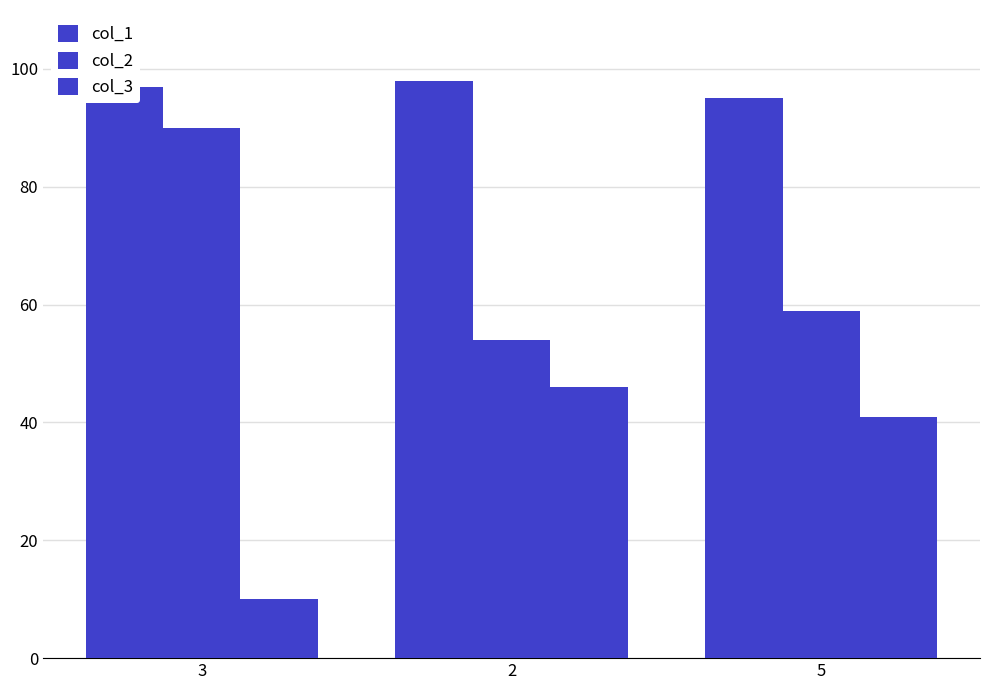

How many groups of bars are there?

3